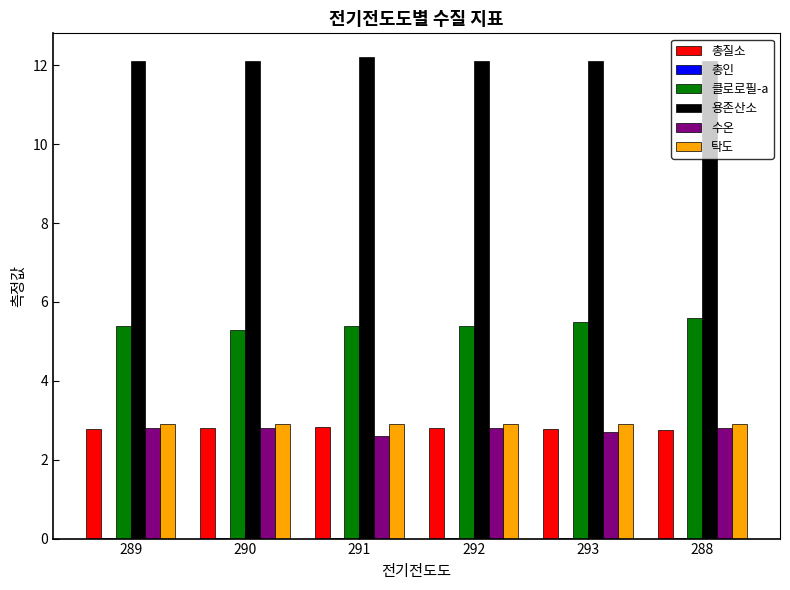

The 용존산소 series shows 8.3 at 293. True or false?

False